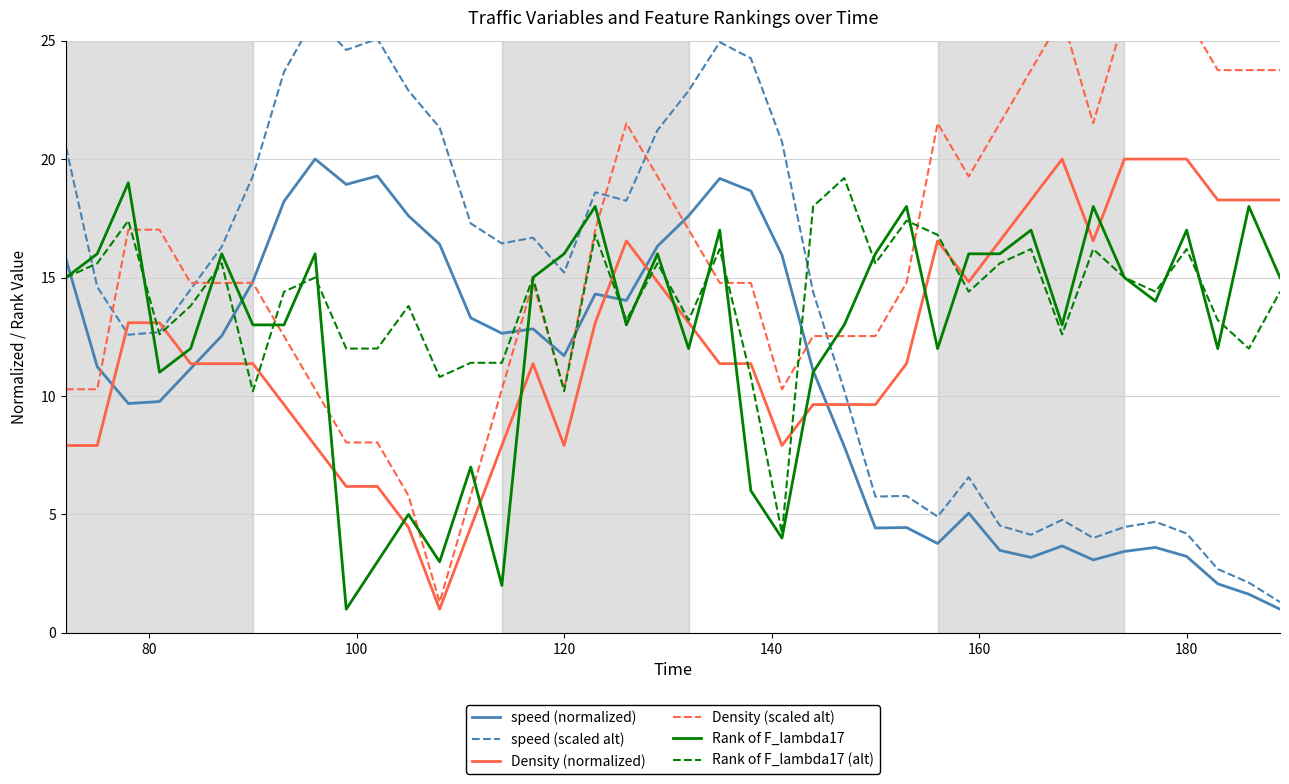

Which series ends up on top after the final intersection of speed (normalized) and Rank of F_lambda17?

Rank of F_lambda17